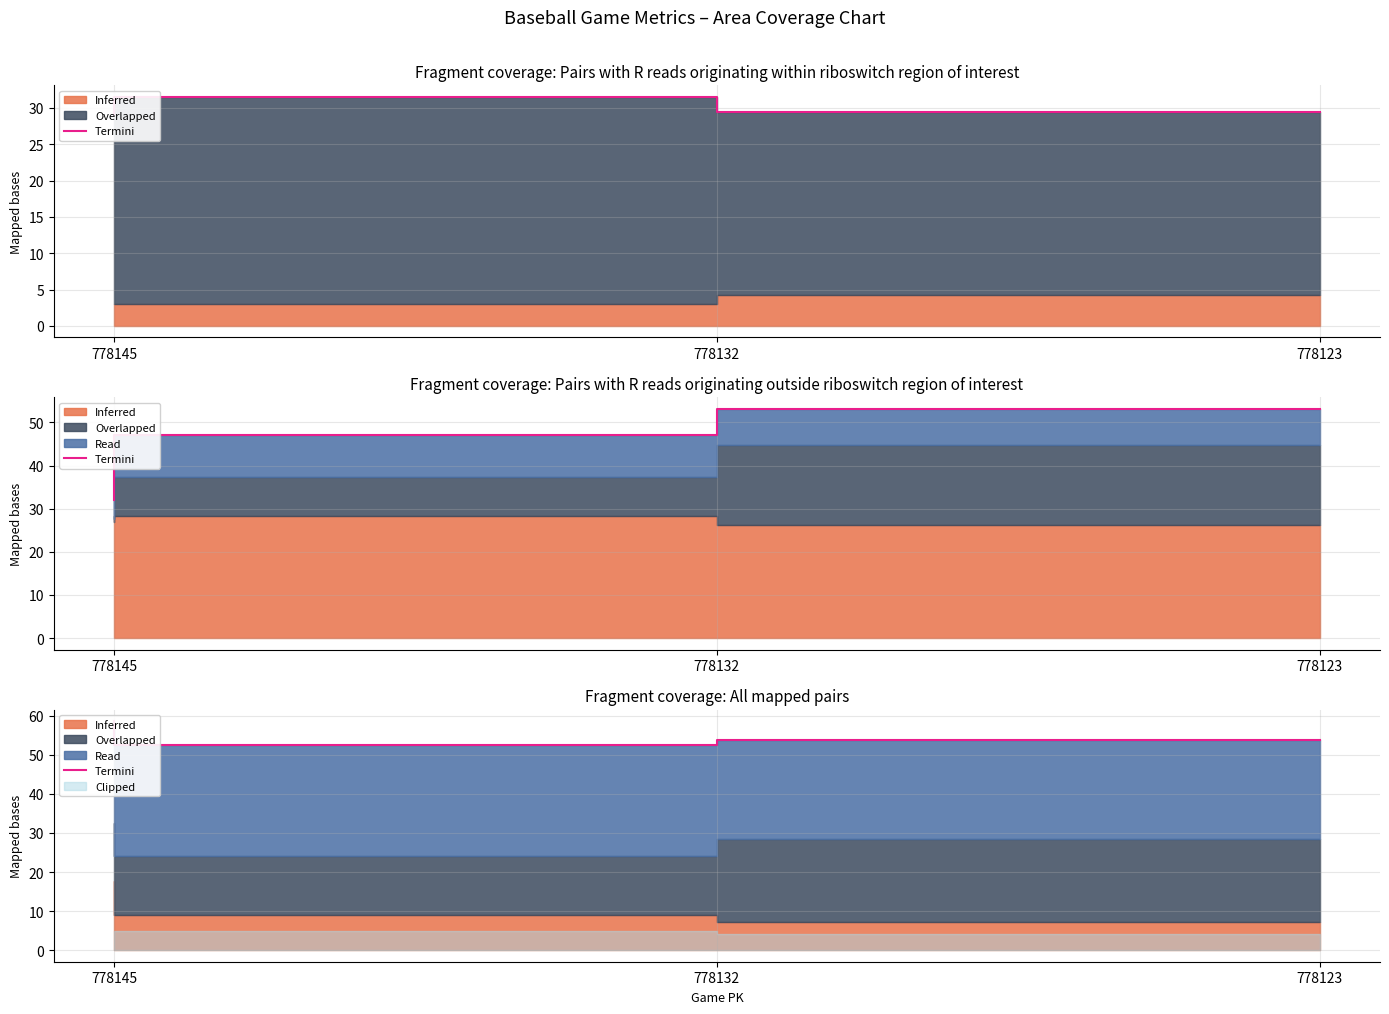

Reading left to right, extract all data points from this chart.

778145=58.6	778132=52.6	778123=53.7